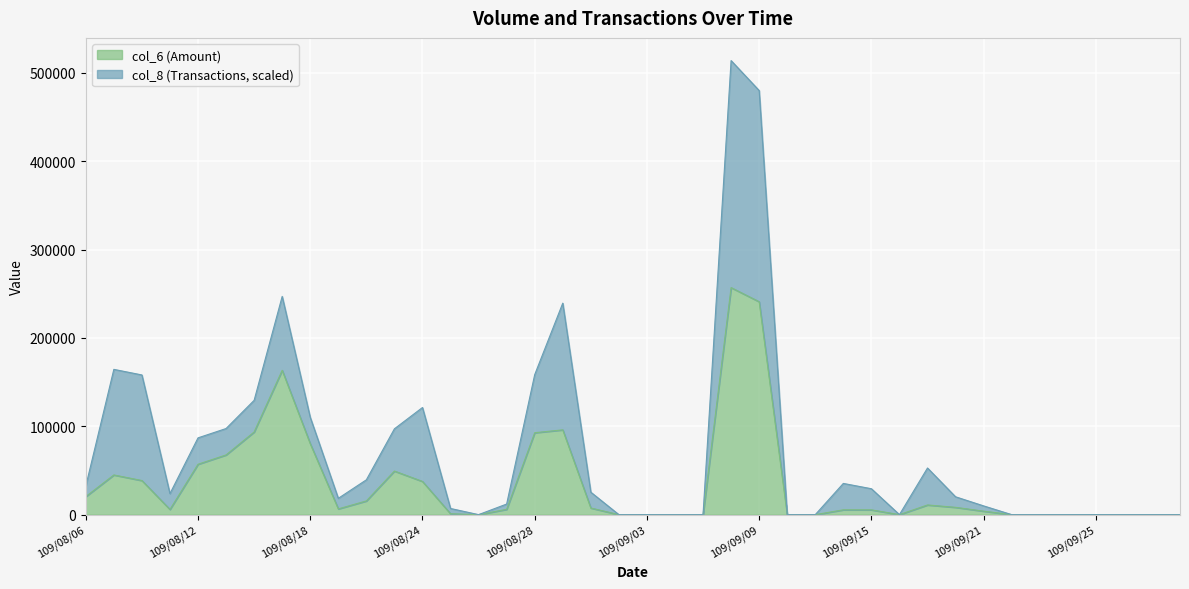

Reading right to left, transcribe all the data shown in this chart.

0	0	0	0	0	0	0	3920	8250	10950	0	5420	5450	0	0	240950	256910	0	0	0	0	7480	95940	92700	6000	0	990	37580	49320	15500	6500	80260	163330	93510	67570	57010	5870	38580	44900	20420